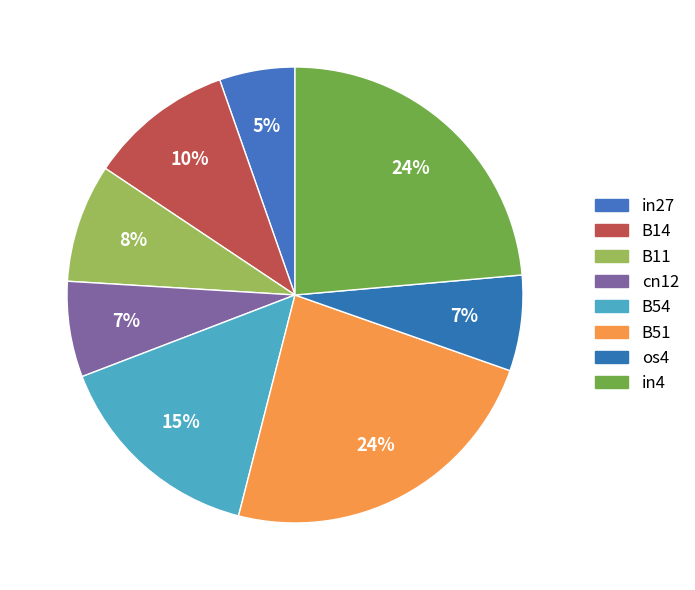

Is it true that B14 is 10% of the pie?

True